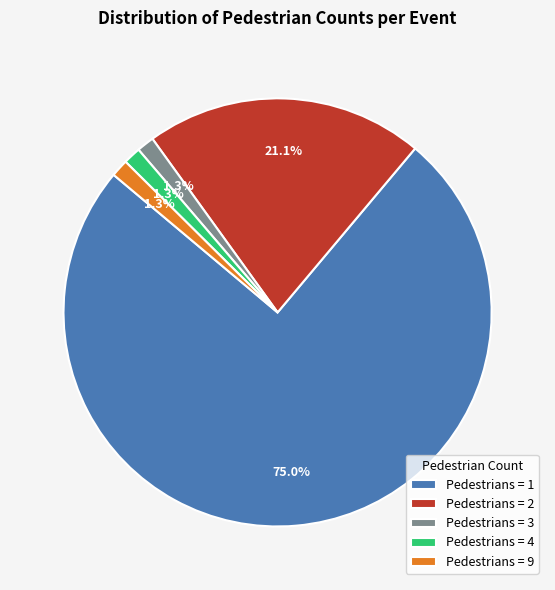

Approximately how many times larger is the value at Pedestrians = 1 compared to Pedestrians = 2?

3.6